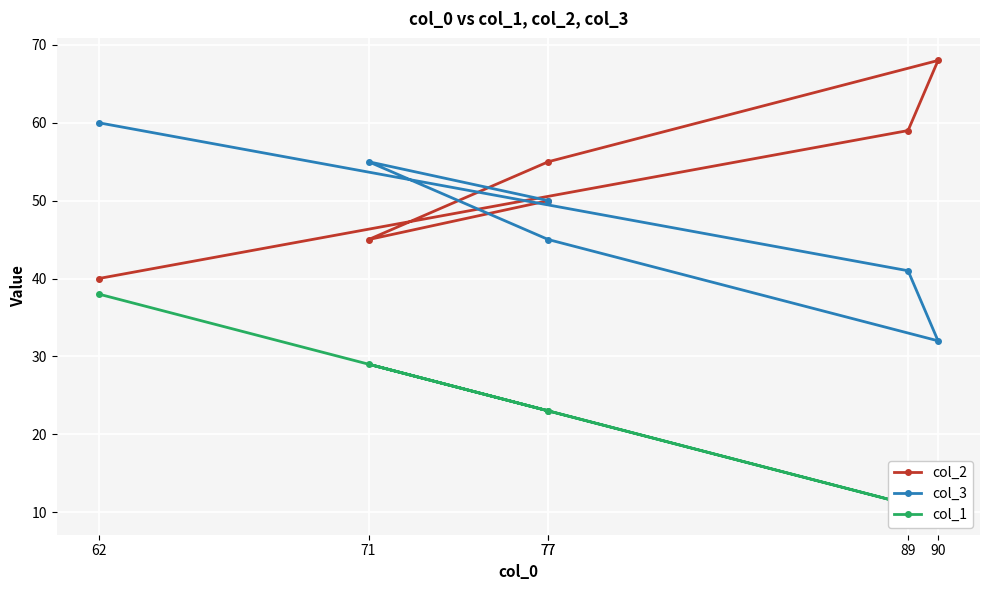

How many interior local peaks does the col_2 series have?

1